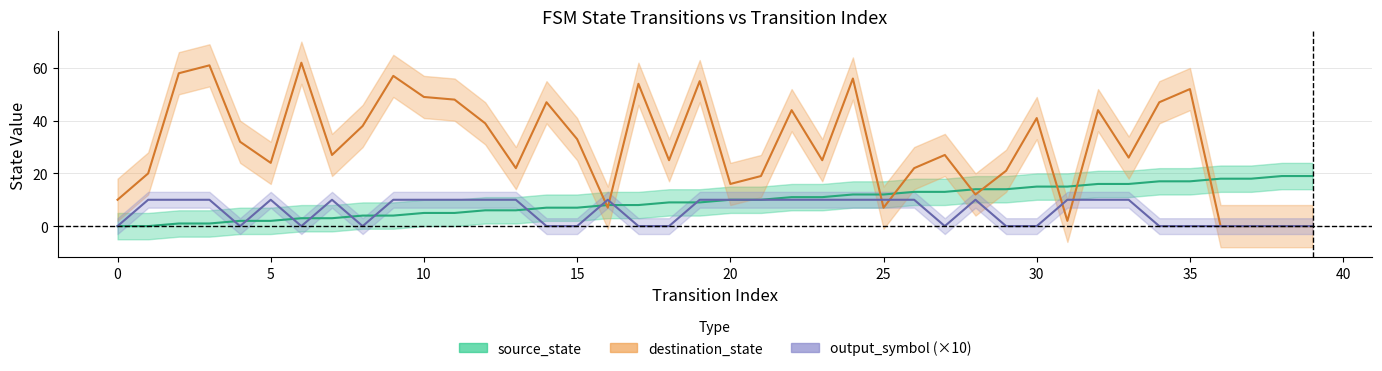

What is the greatest value displayed?

62